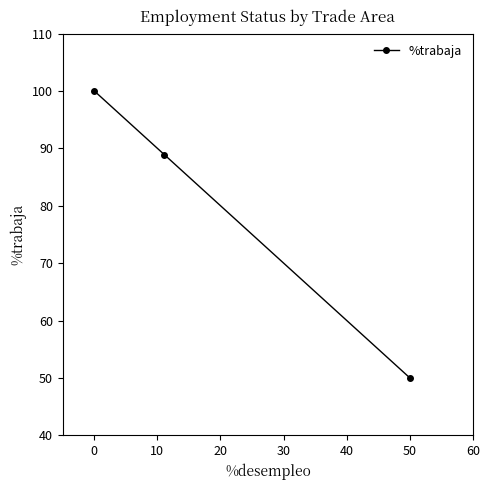

Reading left to right, list all the values displayed in this chart.

100.0	88.9	50.0